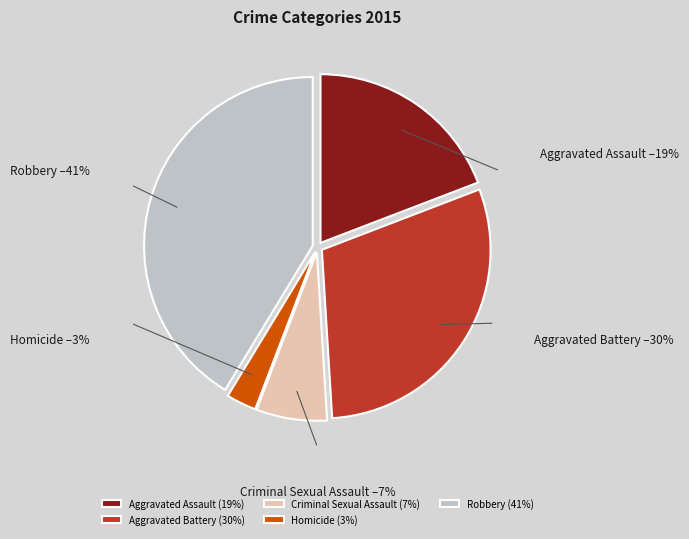

To the nearest percent, what percentage of the pie is Robbery?

41%